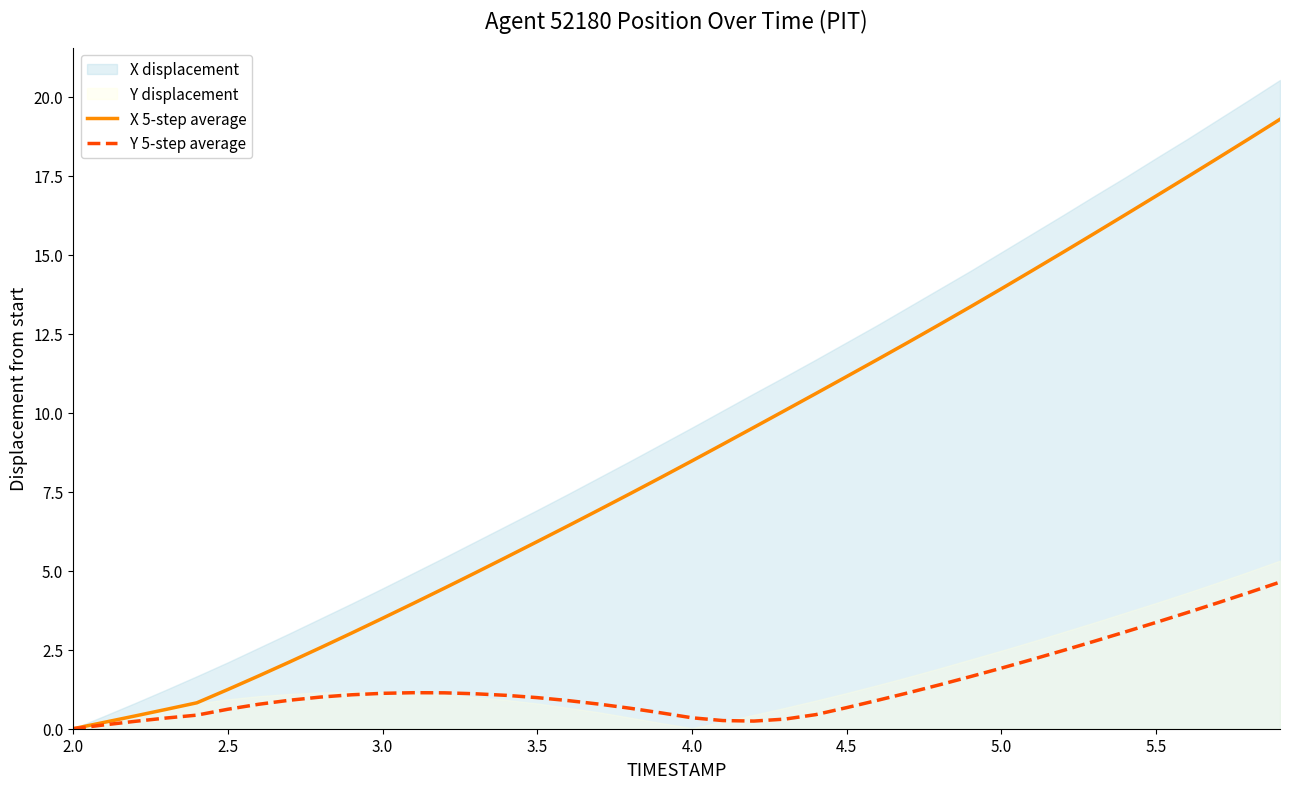

The Y 5-step average series shows 2.3 at 5.5. True or false?

False